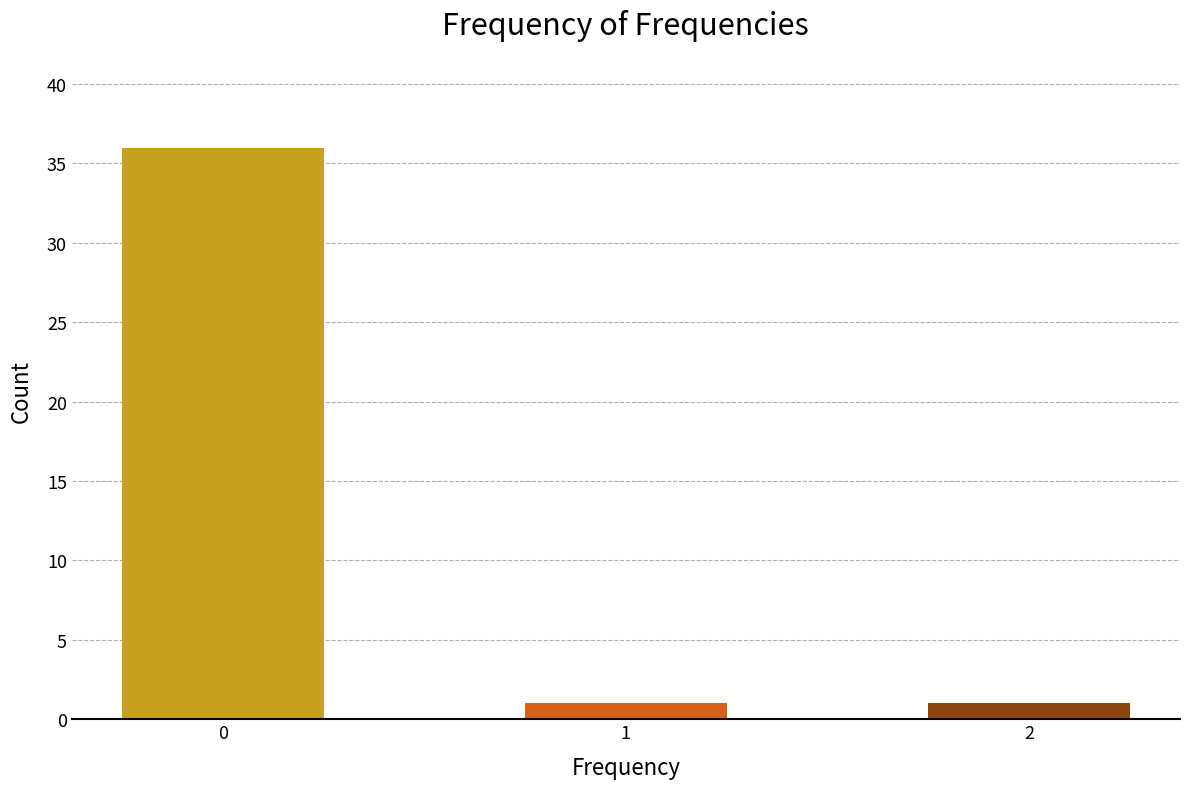

What is the value of the 2nd bar from the left?

1